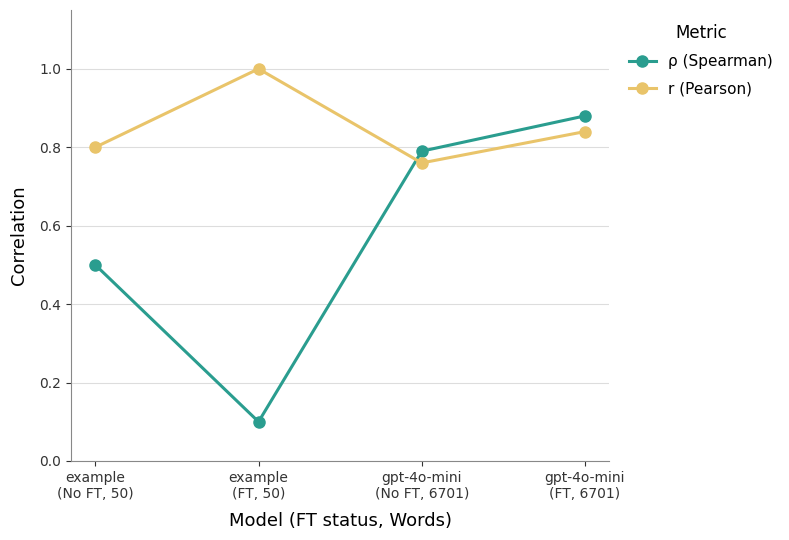

What is the maximum value shown in the chart?

1.0